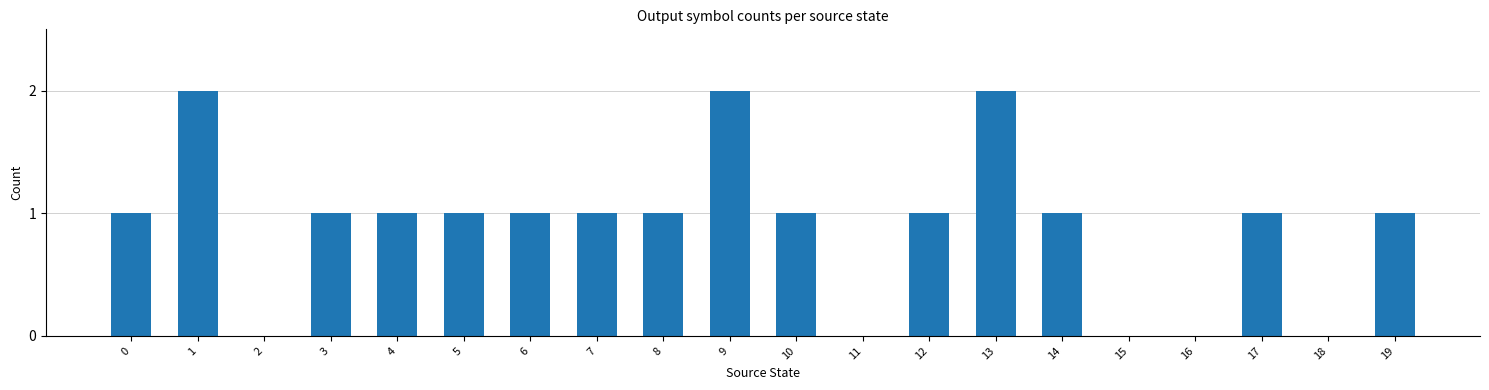

What is the sum of all values?

18